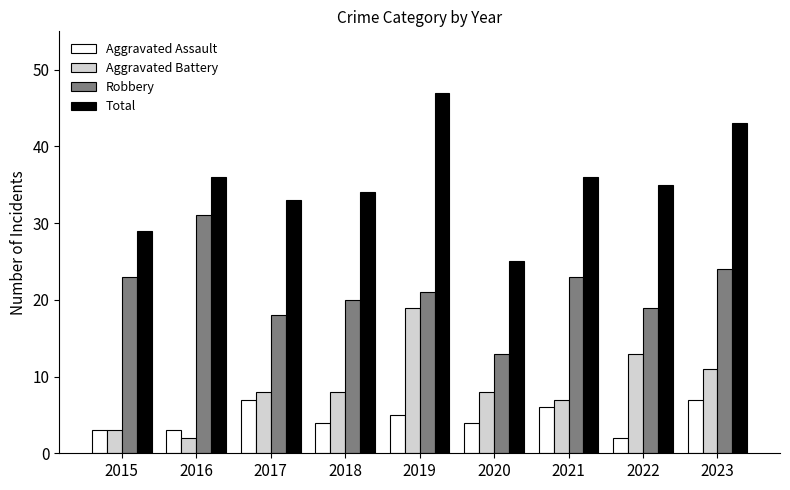

Does the chart contain stacked bars?

No